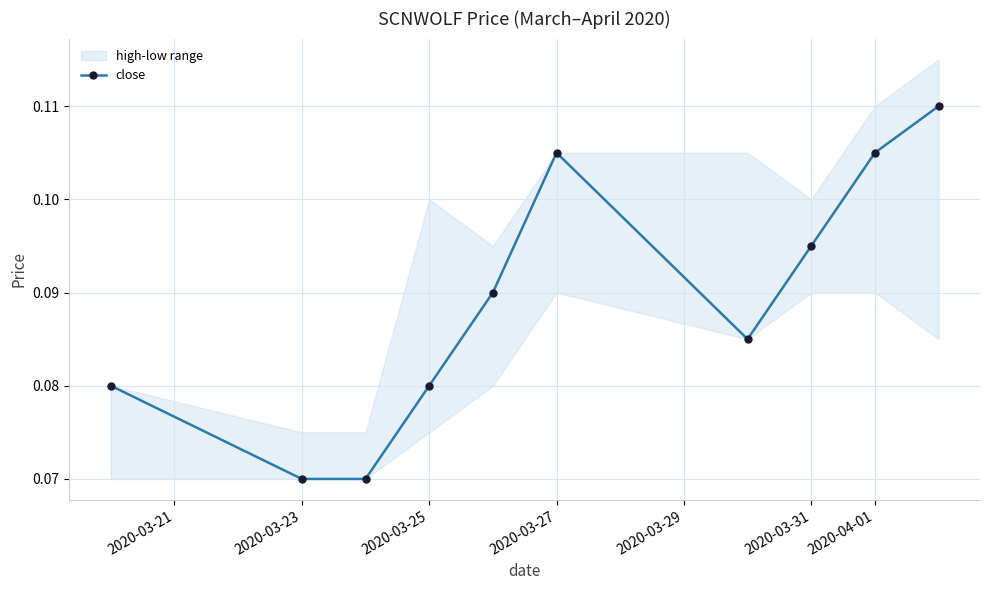

True or false: close has more than 2 points higher than both neighbors.

False